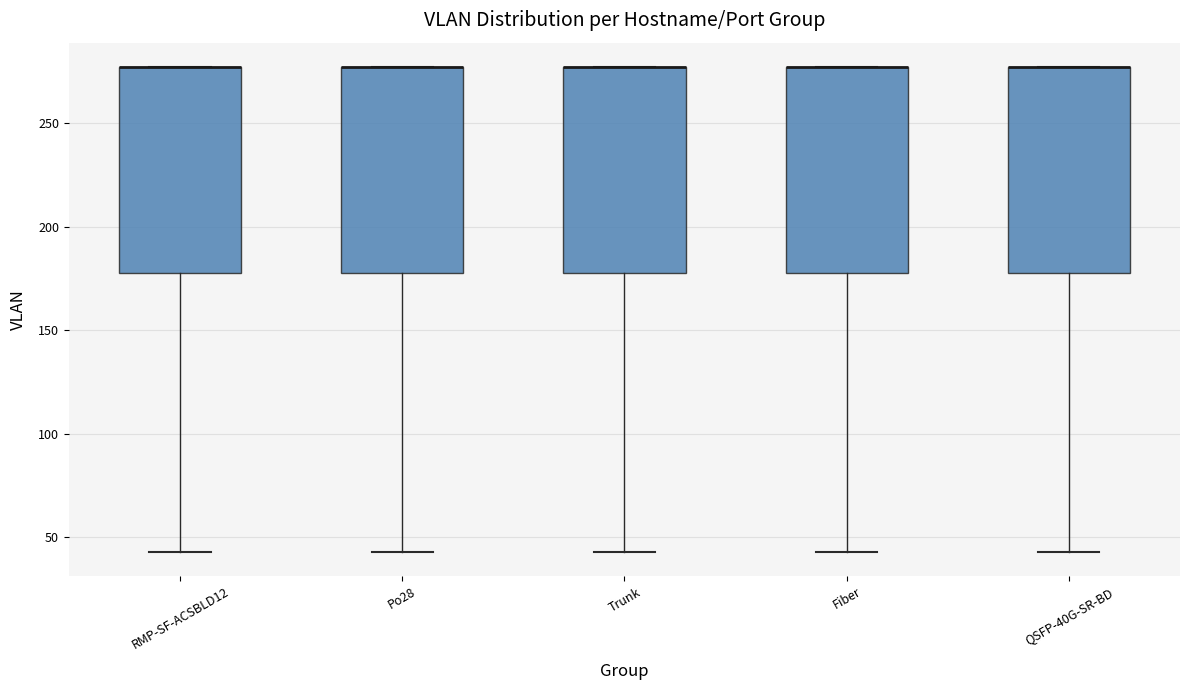

Reading left to right, read every box against the y-axis: the position of its median line, the range the box covers, and the ends of its whiskers. The values are not printed on the chart, so give them approximately, as read against the axis.

RMP-SF-ACSBLD12: median 275 (drawn on the box's upper edge), box 180 to 275, whiskers 45 to 275
Po28: median 275 (drawn on the box's upper edge), box 180 to 275, whiskers 45 to 275
Trunk: median 275 (drawn on the box's upper edge), box 180 to 275, whiskers 45 to 275
Fiber: median 275 (drawn on the box's upper edge), box 180 to 275, whiskers 45 to 275
QSFP-40G-SR-BD: median 275 (drawn on the box's upper edge), box 180 to 275, whiskers 45 to 275